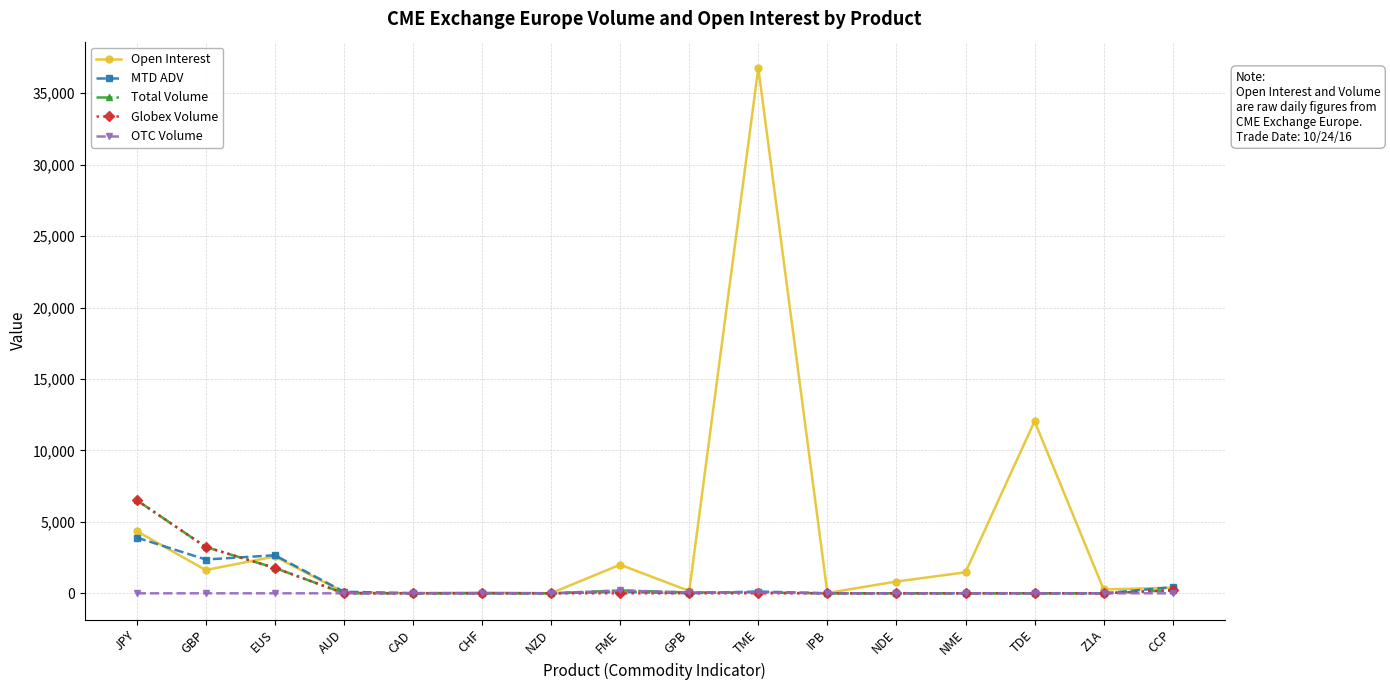

What is the maximum value shown in the chart?

36770.0